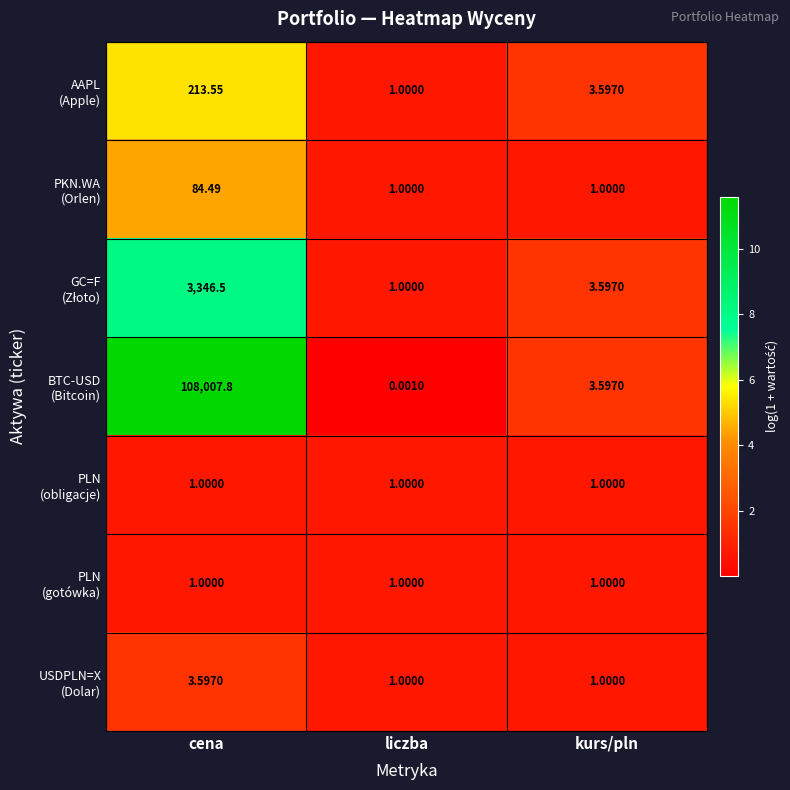

At which category is the sum across all series the highest?

cena